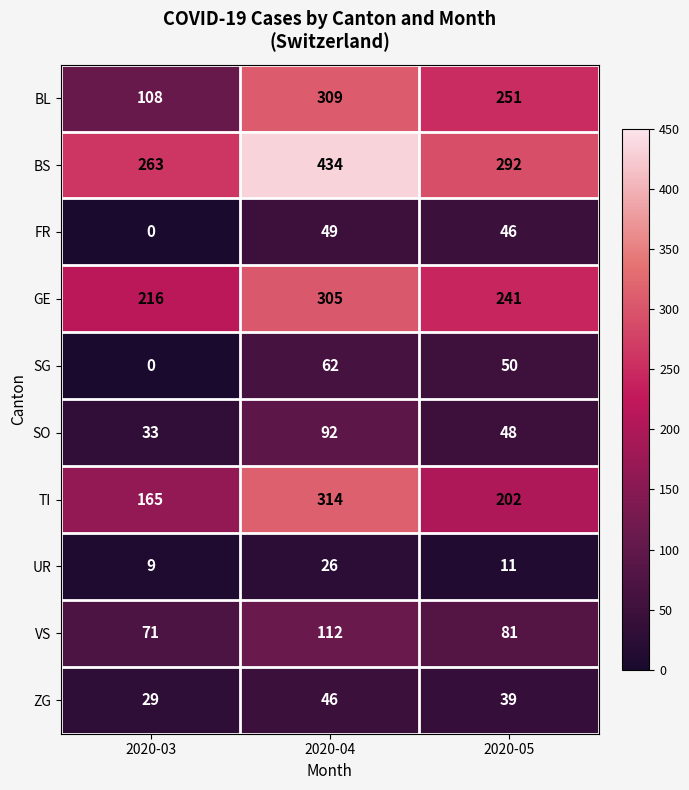

What is the sum of all VS values?

264